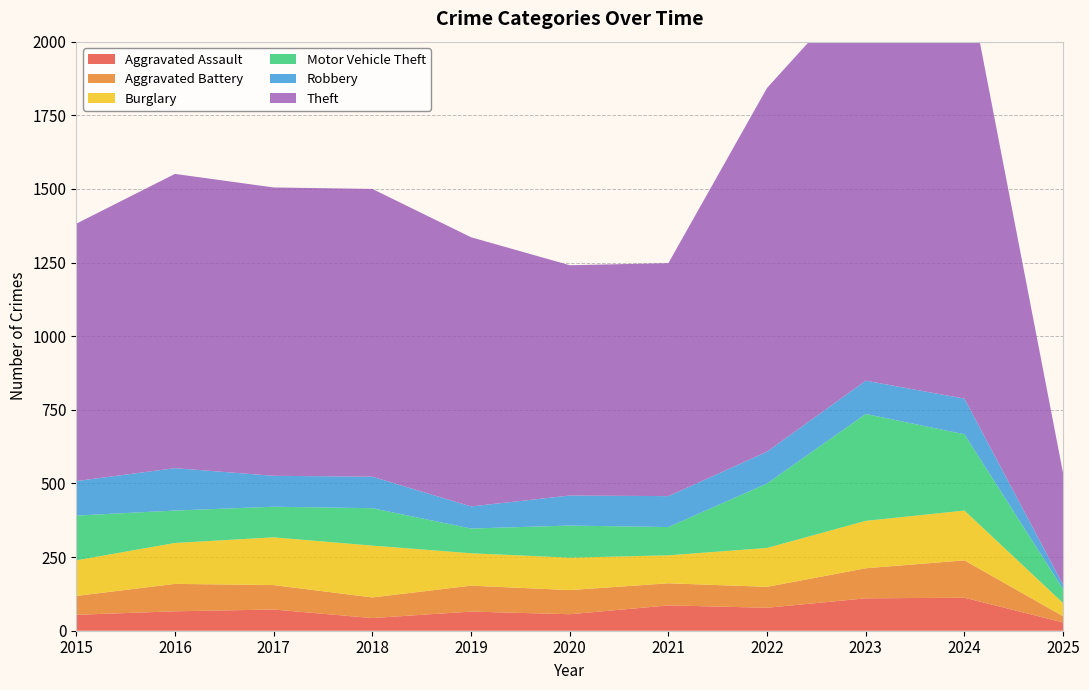

Reading right to left, list all the values displayed in this chart.

Aggravated Assault: 28	112	110	78	86	56	65	43	72	66	54
Aggravated Battery: 21	127	102	71	75	82	88	70	83	93	64
Burglary: 45	169	161	132	95	110	110	176	162	139	121
Motor Vehicle Theft: 47	259	363	219	96	109	84	127	104	110	152
Robbery: 15	121	113	108	105	102	75	107	105	144	117
Theft: 378	1481	1363	1235	791	782	914	977	979	999	874